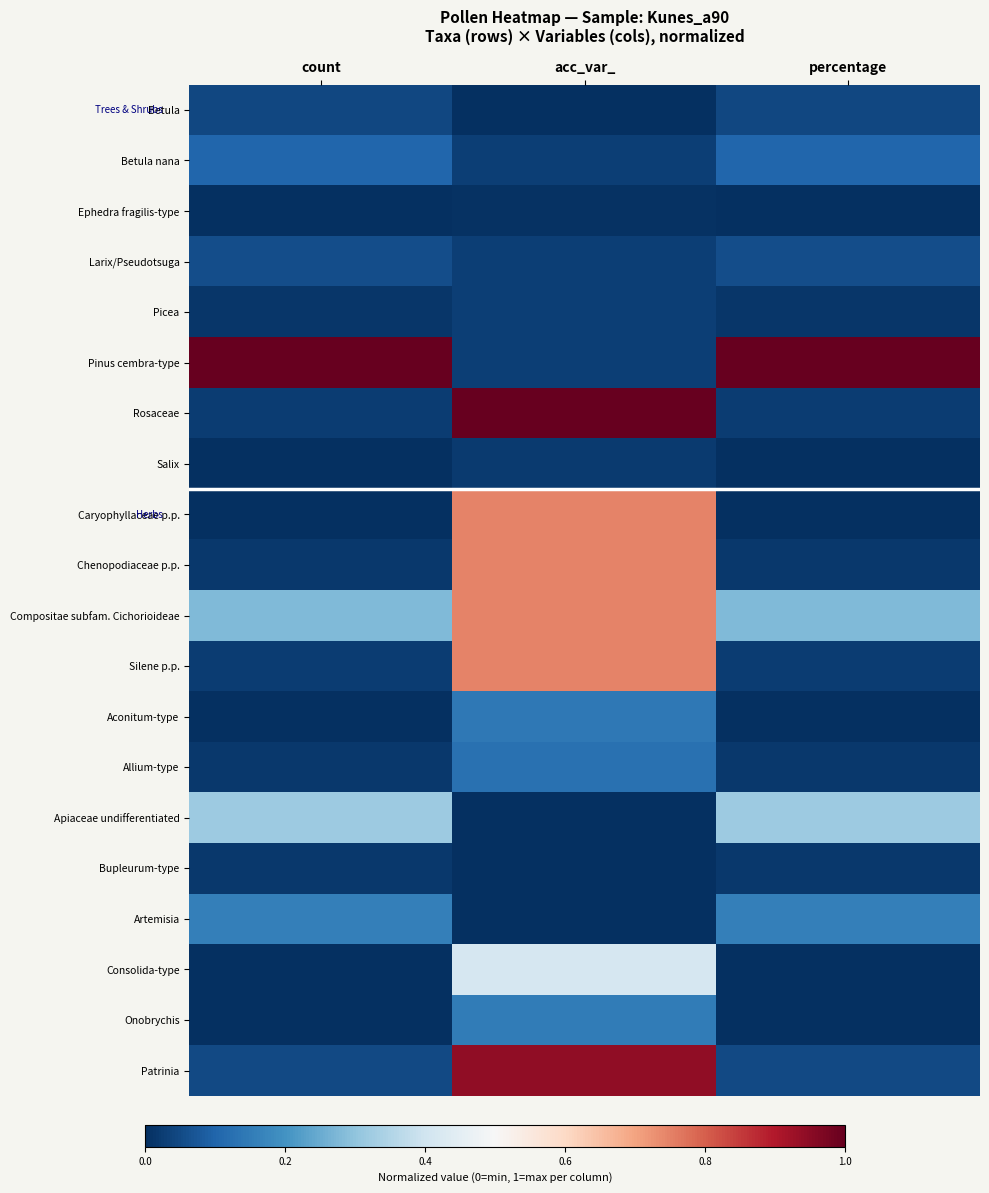

At how many categories does at least one series exceed 0?

3